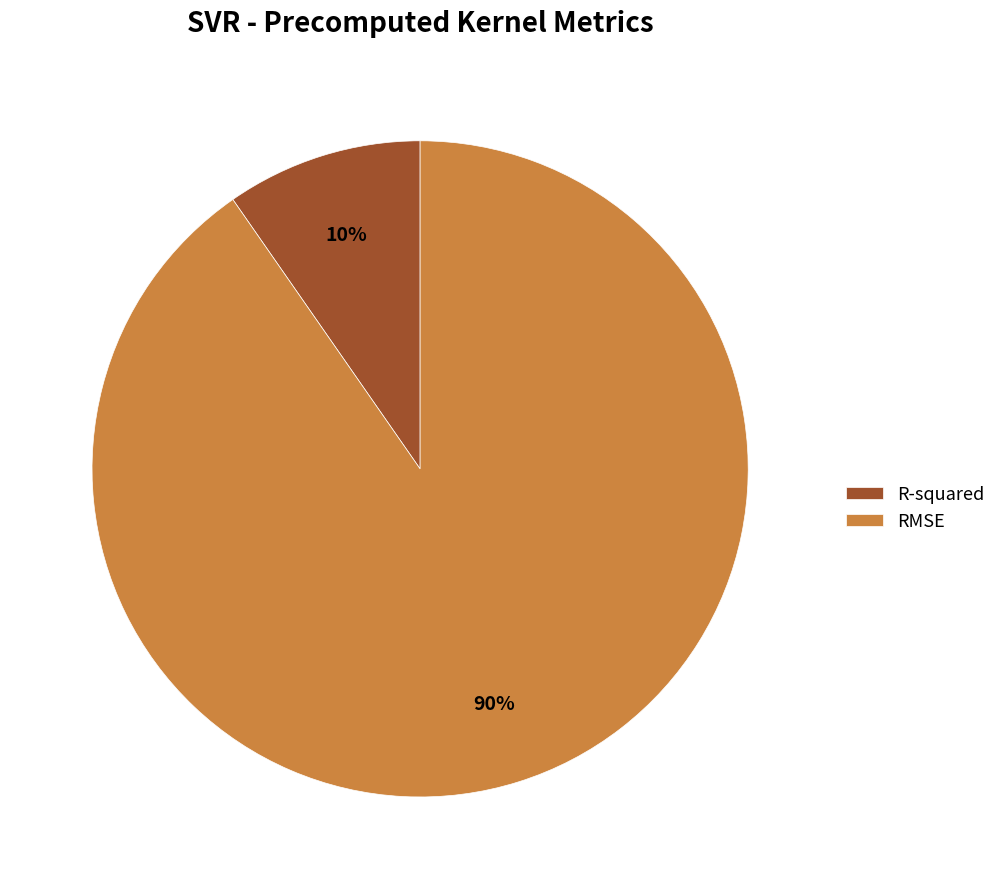

To the nearest percent, what is the average slice percentage?

50%